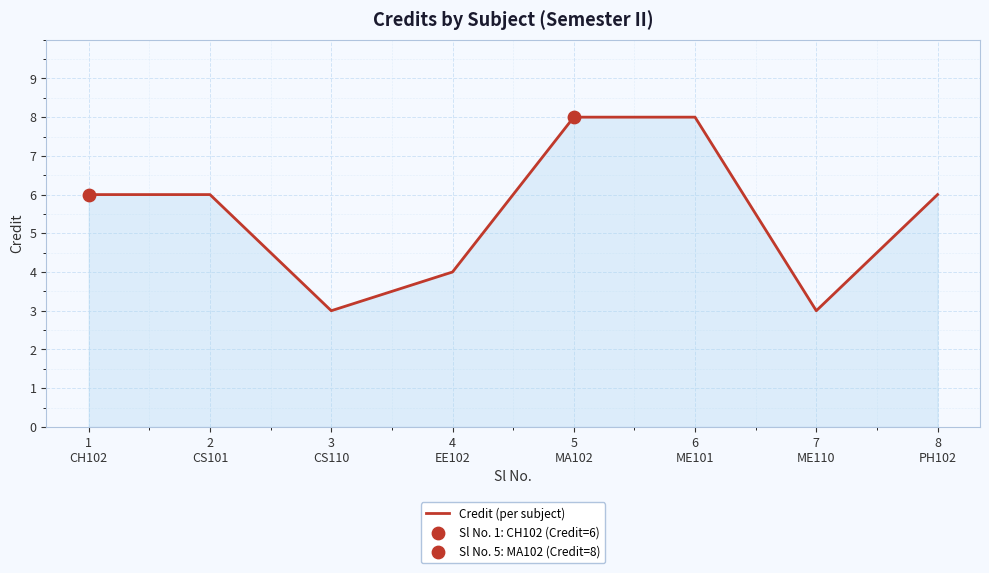

Which has a higher value, 8
PH102 or 3
CS110?

8
PH102